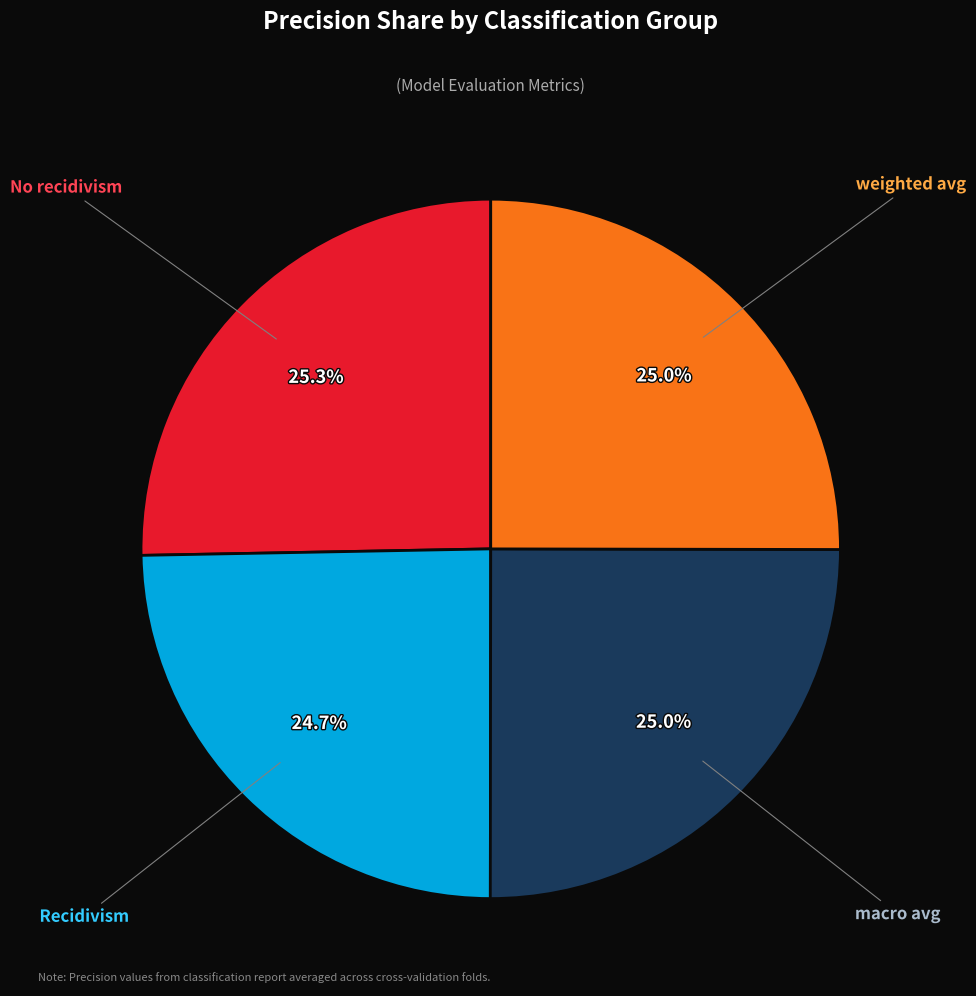

Is there any slice that represents more than half of the pie?

No